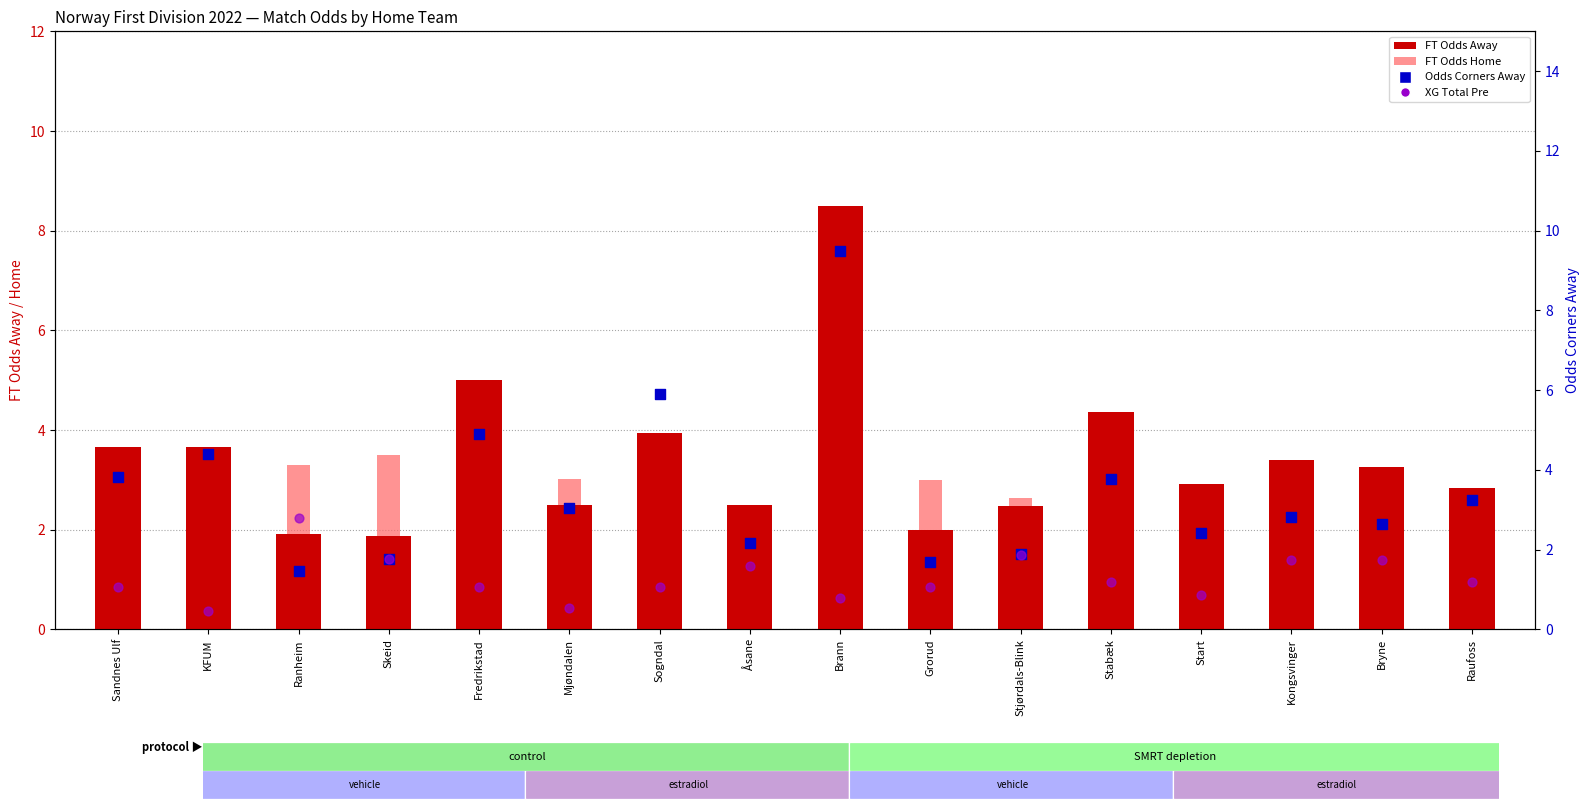

What is the total value across all series at Mjøndalen?

9.1